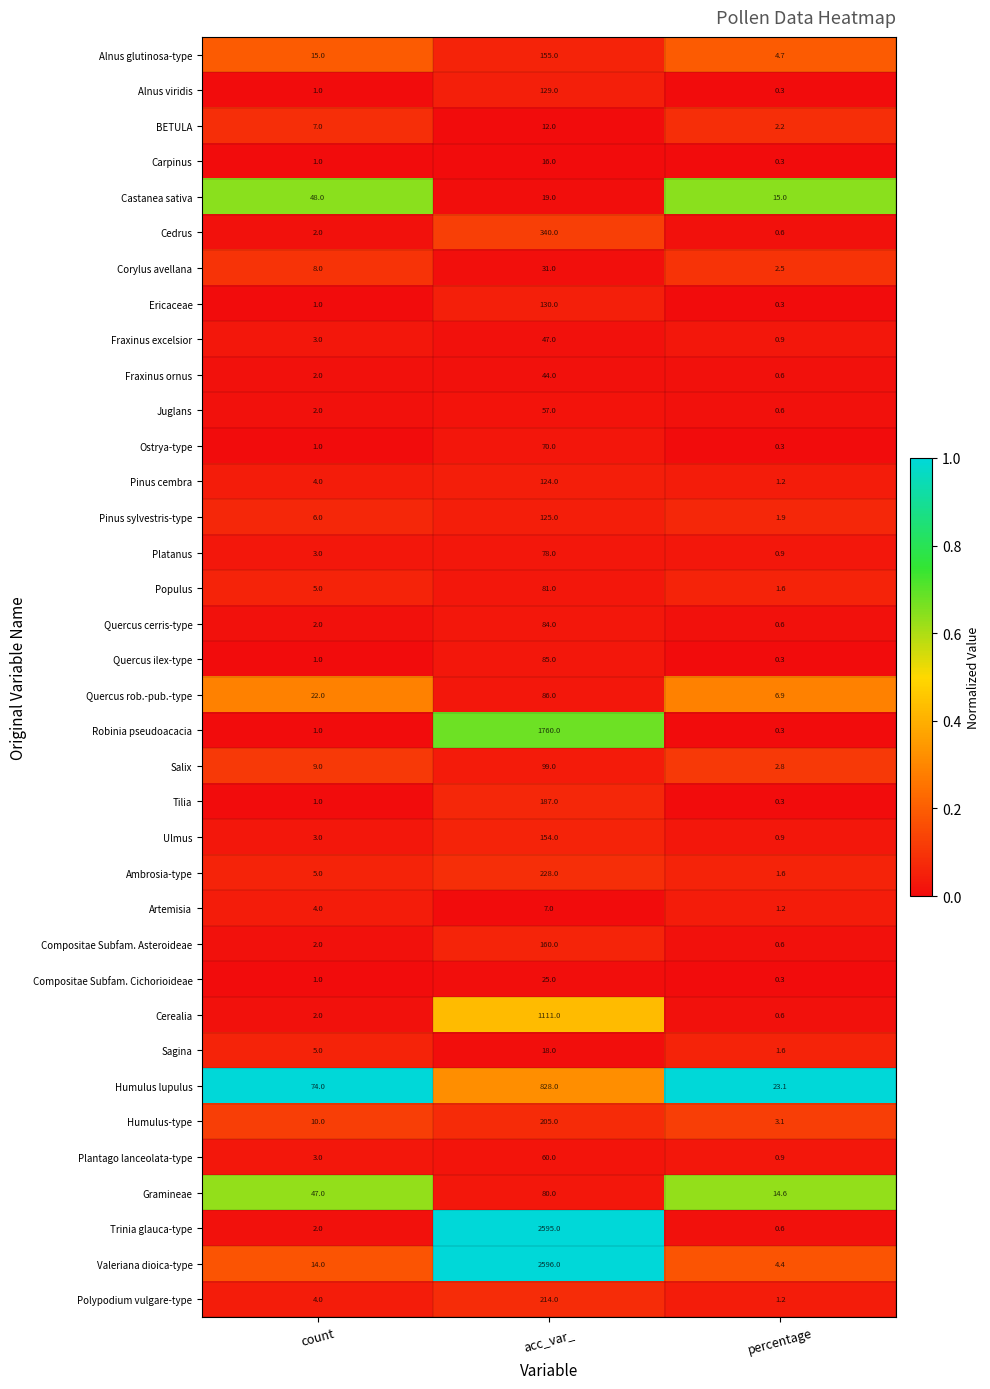

The value of BETULA at percentage is 2.2. True or false?

True